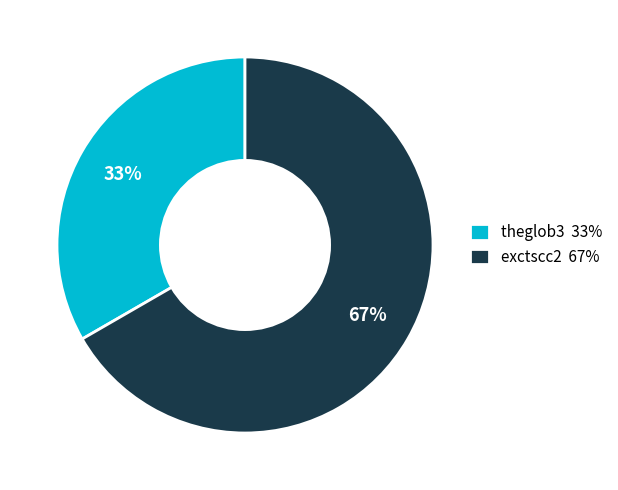

What is the smallest slice in the pie chart?

theglob3